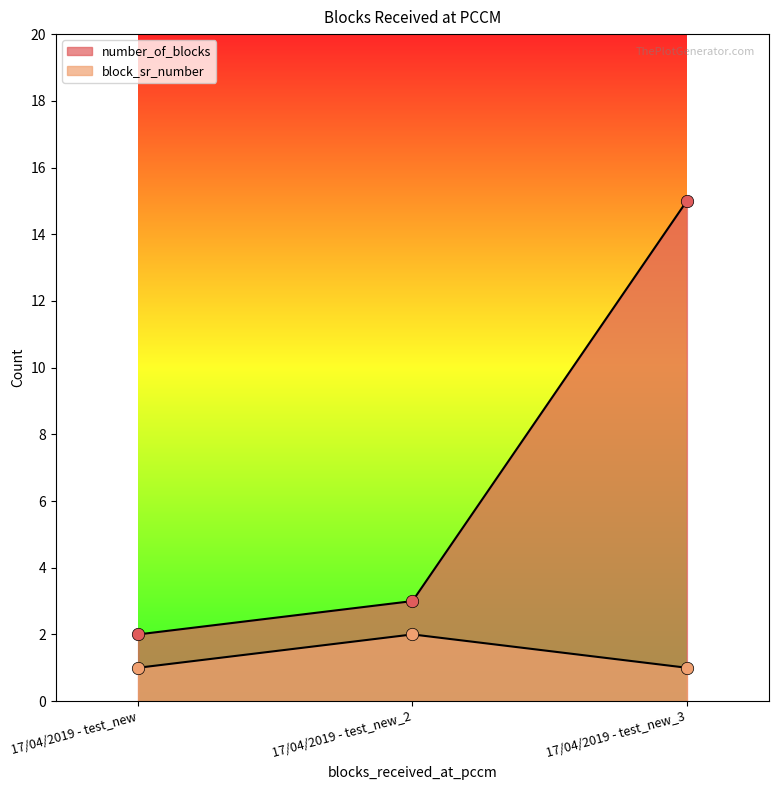

At which category is the sum across all series the highest?

17/04/2019 - test_new_3